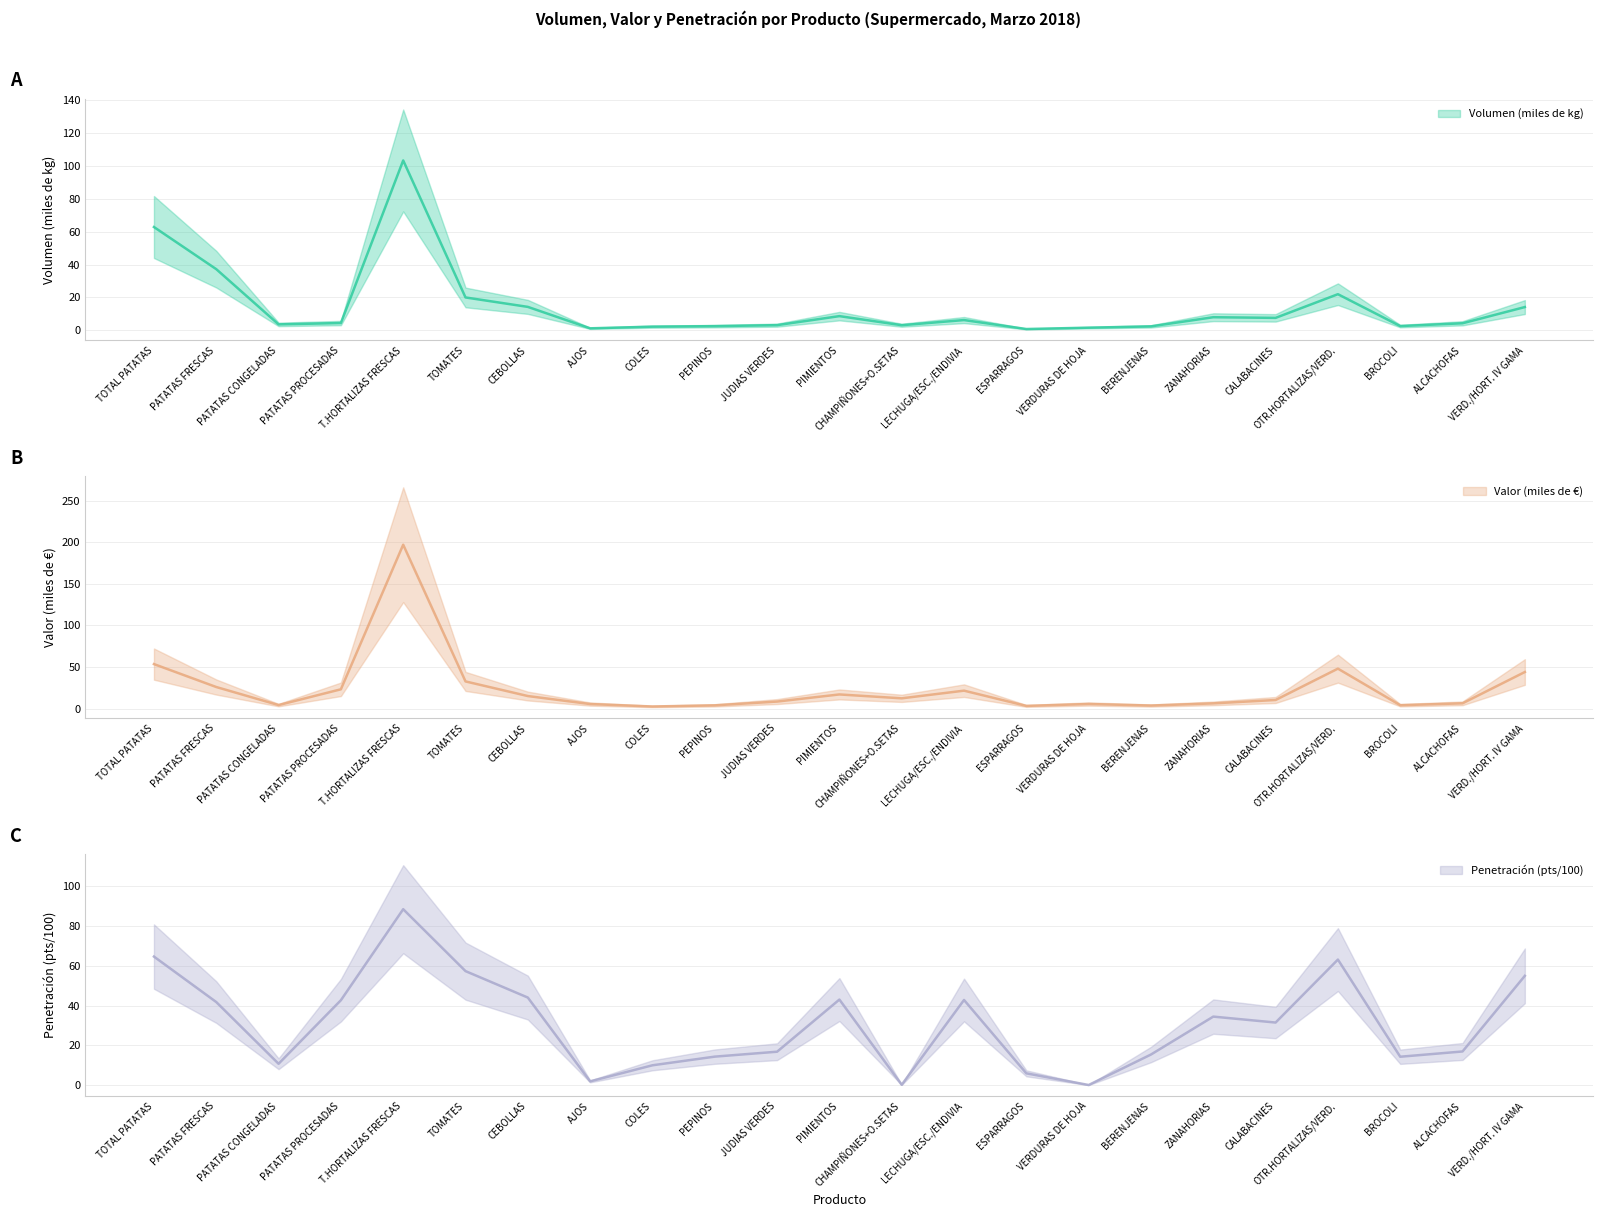

Count the number of data series in this chart.

3